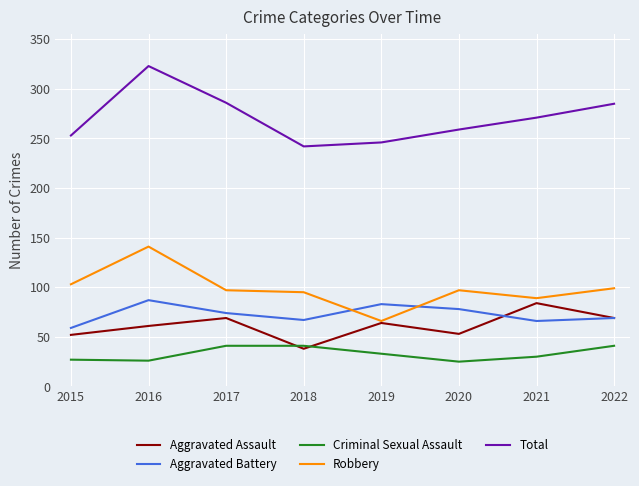

True or false: Total and Robbery cross at least once.

False